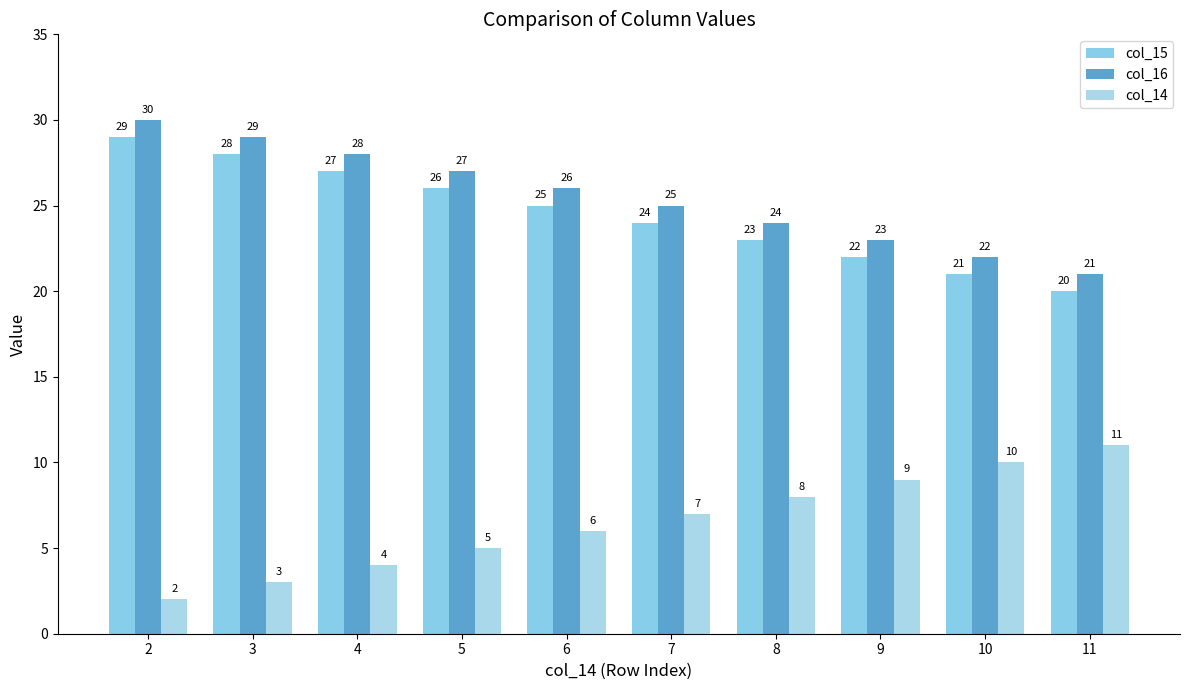

Which has a higher value, 3 or 7?

3